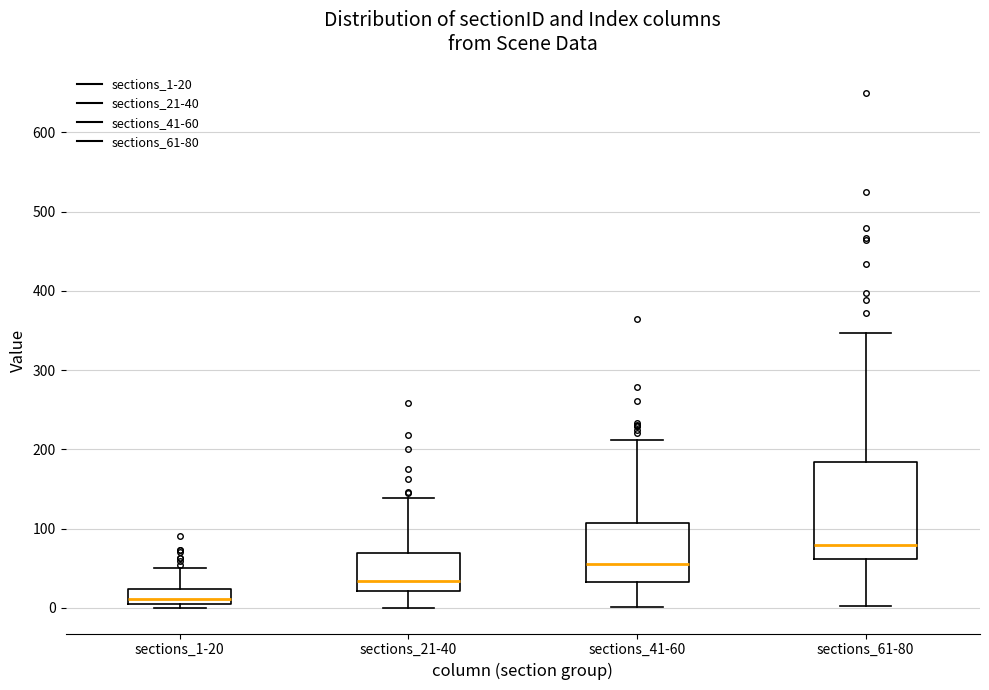

Which box's median line is the lowest?

sections_1-20